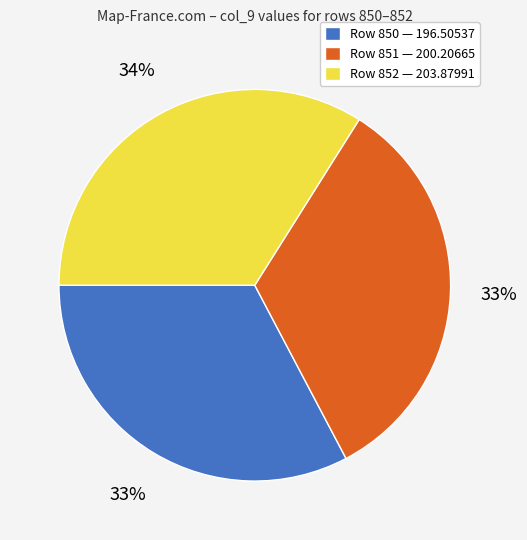

Does Row 850 account for over 50% of the chart?

No